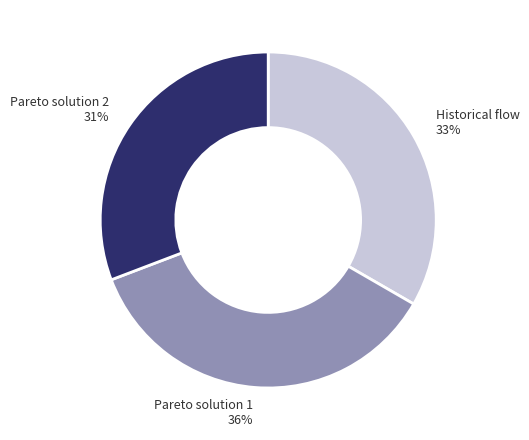

To the nearest percent, what is the average slice percentage?

33%